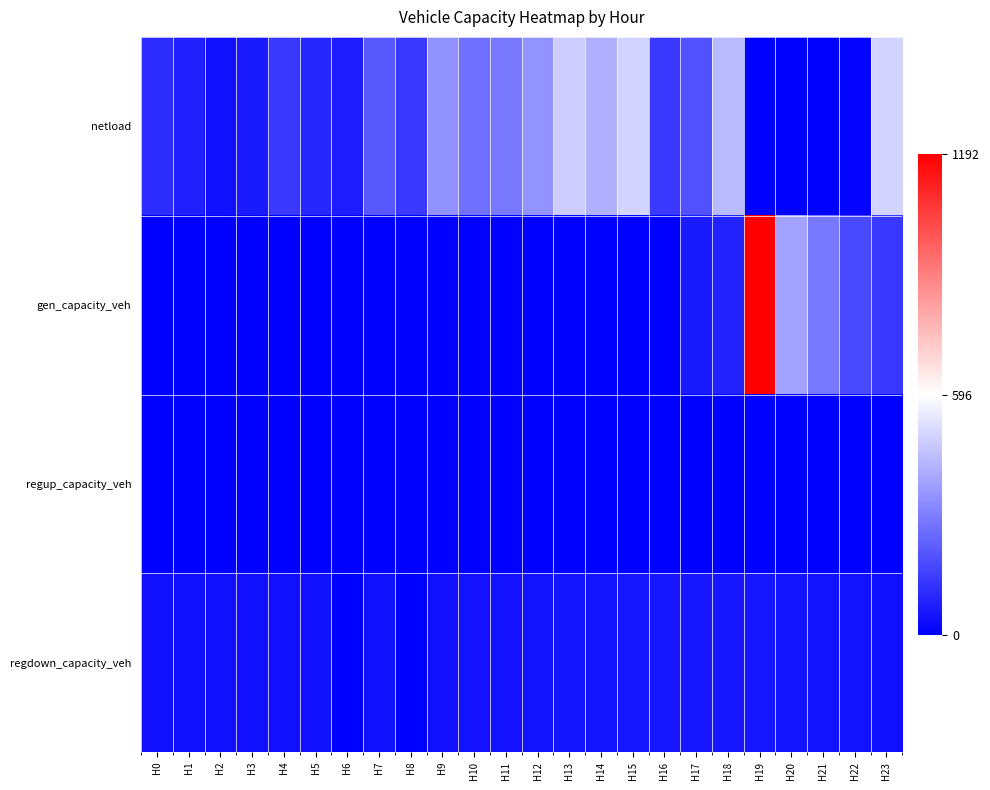

Reading right to left, list all the values displayed in this chart.

netload: H23=495.3	H22=10.2	H21=0.0	H20=0.0	H19=0.0	H18=437.2	H17=194.4	H16=133.4	H15=497.7	H14=411.9	H13=477.2	H12=346.2	H11=286.8	H10=263.9	H9=342.6	H8=133.0	H7=208.2	H6=66.4	H5=90.7	H4=131.9	H3=62.5	H2=40.3	H1=77.6	H0=107.0
gen_capacity_veh: H23=132.7	H22=172.7	H21=282.1	H20=382.6	H19=1192.4	H18=79.2	H17=64.9	H16=0.0	H15=0.0	H14=0.0	H13=0.0	H12=0.0	H11=0.0	H10=0.0	H9=0.0	H8=0.0	H7=0.0	H6=0.0	H5=0.0	H4=0.0	H3=0.0	H2=0.0	H1=0.0	H0=0.0
regup_capacity_veh: H23=0.0	H22=0.0	H21=0.0	H20=0.0	H19=0.0	H18=0.0	H17=0.0	H16=0.0	H15=0.0	H14=0.0	H13=0.0	H12=0.0	H11=0.0	H10=0.0	H9=0.0	H8=0.0	H7=0.0	H6=0.0	H5=0.0	H4=0.0	H3=0.0	H2=0.0	H1=0.0	H0=0.0
regdown_capacity_veh: H23=40.4	H22=43.1	H21=46.5	H20=50.1	H19=52.3	H18=53.2	H17=53.8	H16=53.5	H15=52.0	H14=49.9	H13=47.4	H12=45.1	H11=43.3	H10=42.1	H9=41.4	H8=0.0	H7=40.1	H6=0.0	H5=38.6	H4=37.9	H3=37.4	H2=37.4	H1=38.2	H0=39.7